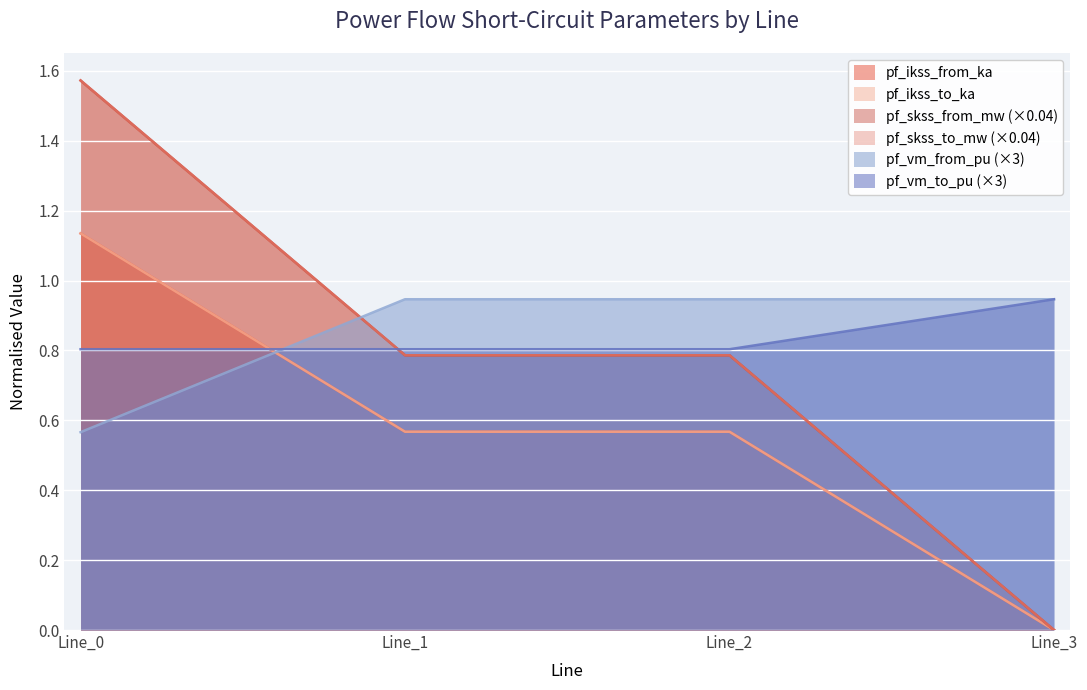

Does the chart display data point markers on the line(s)?

No